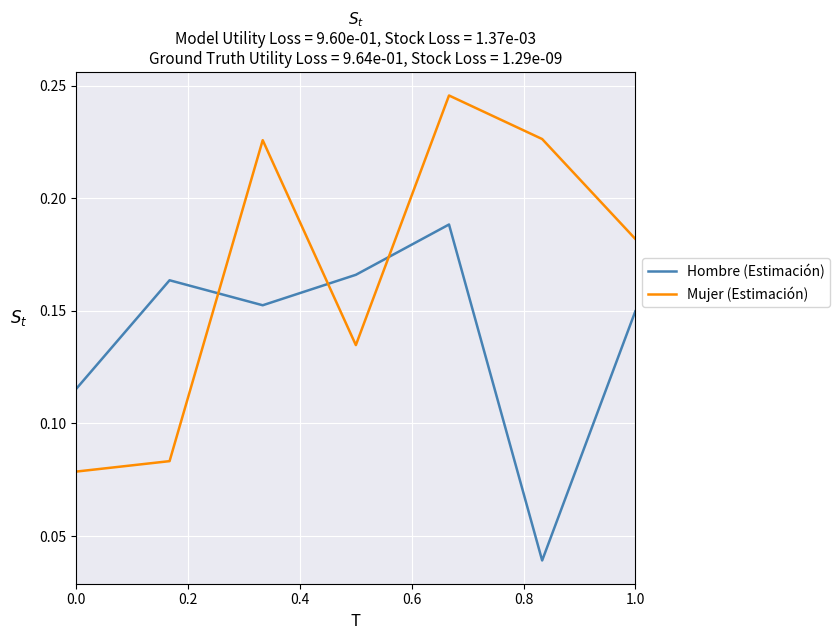

How many intersections are there between Hombre (Estimación) and Mujer (Estimación)?

3